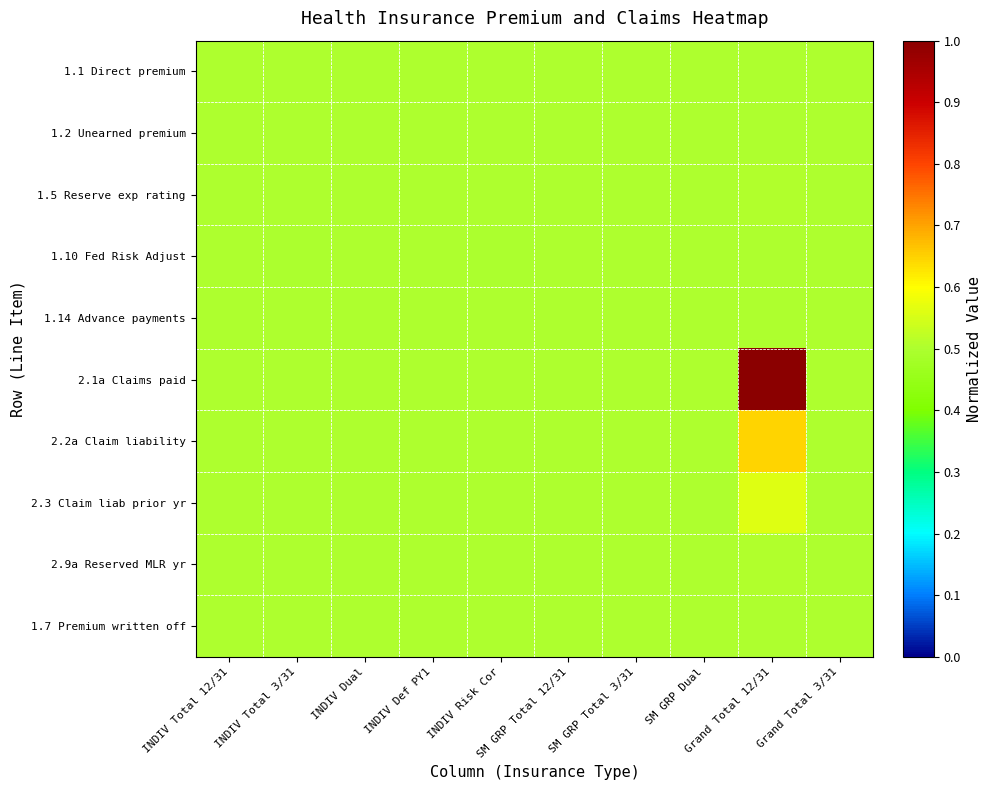

Reading left to right, what are all the values shown in this chart?

1.1 Direct premium: INDIV Total 12/31=0.5	INDIV Total 3/31=0.5	INDIV Dual=0.5	INDIV Def PY1=0.5	INDIV Risk Cor=0.5	SM GRP Total 12/31=0.5	SM GRP Total 3/31=0.5	SM GRP Dual=0.5	Grand Total 12/31=0.5	Grand Total 3/31=0.5
1.2 Unearned premium: INDIV Total 12/31=0.5	INDIV Total 3/31=0.5	INDIV Dual=0.5	INDIV Def PY1=0.5	INDIV Risk Cor=0.5	SM GRP Total 12/31=0.5	SM GRP Total 3/31=0.5	SM GRP Dual=0.5	Grand Total 12/31=0.5	Grand Total 3/31=0.5
1.5 Reserve exp rating: INDIV Total 12/31=0.5	INDIV Total 3/31=0.5	INDIV Dual=0.5	INDIV Def PY1=0.5	INDIV Risk Cor=0.5	SM GRP Total 12/31=0.5	SM GRP Total 3/31=0.5	SM GRP Dual=0.5	Grand Total 12/31=0.5	Grand Total 3/31=0.5
1.10 Fed Risk Adjust: INDIV Total 12/31=0.5	INDIV Total 3/31=0.5	INDIV Dual=0.5	INDIV Def PY1=0.5	INDIV Risk Cor=0.5	SM GRP Total 12/31=0.5	SM GRP Total 3/31=0.5	SM GRP Dual=0.5	Grand Total 12/31=0.5	Grand Total 3/31=0.5
1.14 Advance payments: INDIV Total 12/31=0.5	INDIV Total 3/31=0.5	INDIV Dual=0.5	INDIV Def PY1=0.5	INDIV Risk Cor=0.5	SM GRP Total 12/31=0.5	SM GRP Total 3/31=0.5	SM GRP Dual=0.5	Grand Total 12/31=0.5	Grand Total 3/31=0.5
2.1a Claims paid: INDIV Total 12/31=0.5	INDIV Total 3/31=0.5	INDIV Dual=0.5	INDIV Def PY1=0.5	INDIV Risk Cor=0.5	SM GRP Total 12/31=0.5	SM GRP Total 3/31=0.5	SM GRP Dual=0.5	Grand Total 12/31=1.0	Grand Total 3/31=0.5
2.2a Claim liability: INDIV Total 12/31=0.5	INDIV Total 3/31=0.5	INDIV Dual=0.5	INDIV Def PY1=0.5	INDIV Risk Cor=0.5	SM GRP Total 12/31=0.5	SM GRP Total 3/31=0.5	SM GRP Dual=0.5	Grand Total 12/31=0.6	Grand Total 3/31=0.5
2.3 Claim liab prior yr: INDIV Total 12/31=0.5	INDIV Total 3/31=0.5	INDIV Dual=0.5	INDIV Def PY1=0.5	INDIV Risk Cor=0.5	SM GRP Total 12/31=0.5	SM GRP Total 3/31=0.5	SM GRP Dual=0.5	Grand Total 12/31=0.6	Grand Total 3/31=0.5
2.9a Reserved MLR yr: INDIV Total 12/31=0.5	INDIV Total 3/31=0.5	INDIV Dual=0.5	INDIV Def PY1=0.5	INDIV Risk Cor=0.5	SM GRP Total 12/31=0.5	SM GRP Total 3/31=0.5	SM GRP Dual=0.5	Grand Total 12/31=0.5	Grand Total 3/31=0.5
1.7 Premium written off: INDIV Total 12/31=0.5	INDIV Total 3/31=0.5	INDIV Dual=0.5	INDIV Def PY1=0.5	INDIV Risk Cor=0.5	SM GRP Total 12/31=0.5	SM GRP Total 3/31=0.5	SM GRP Dual=0.5	Grand Total 12/31=0.5	Grand Total 3/31=0.5